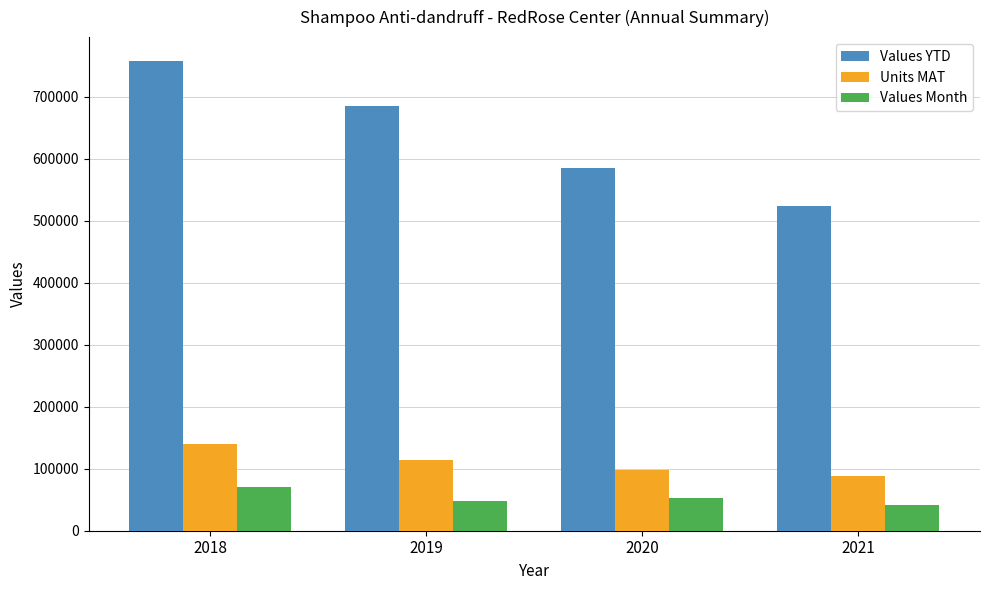

Which series changed the most between 2018 and 2021?

Values YTD